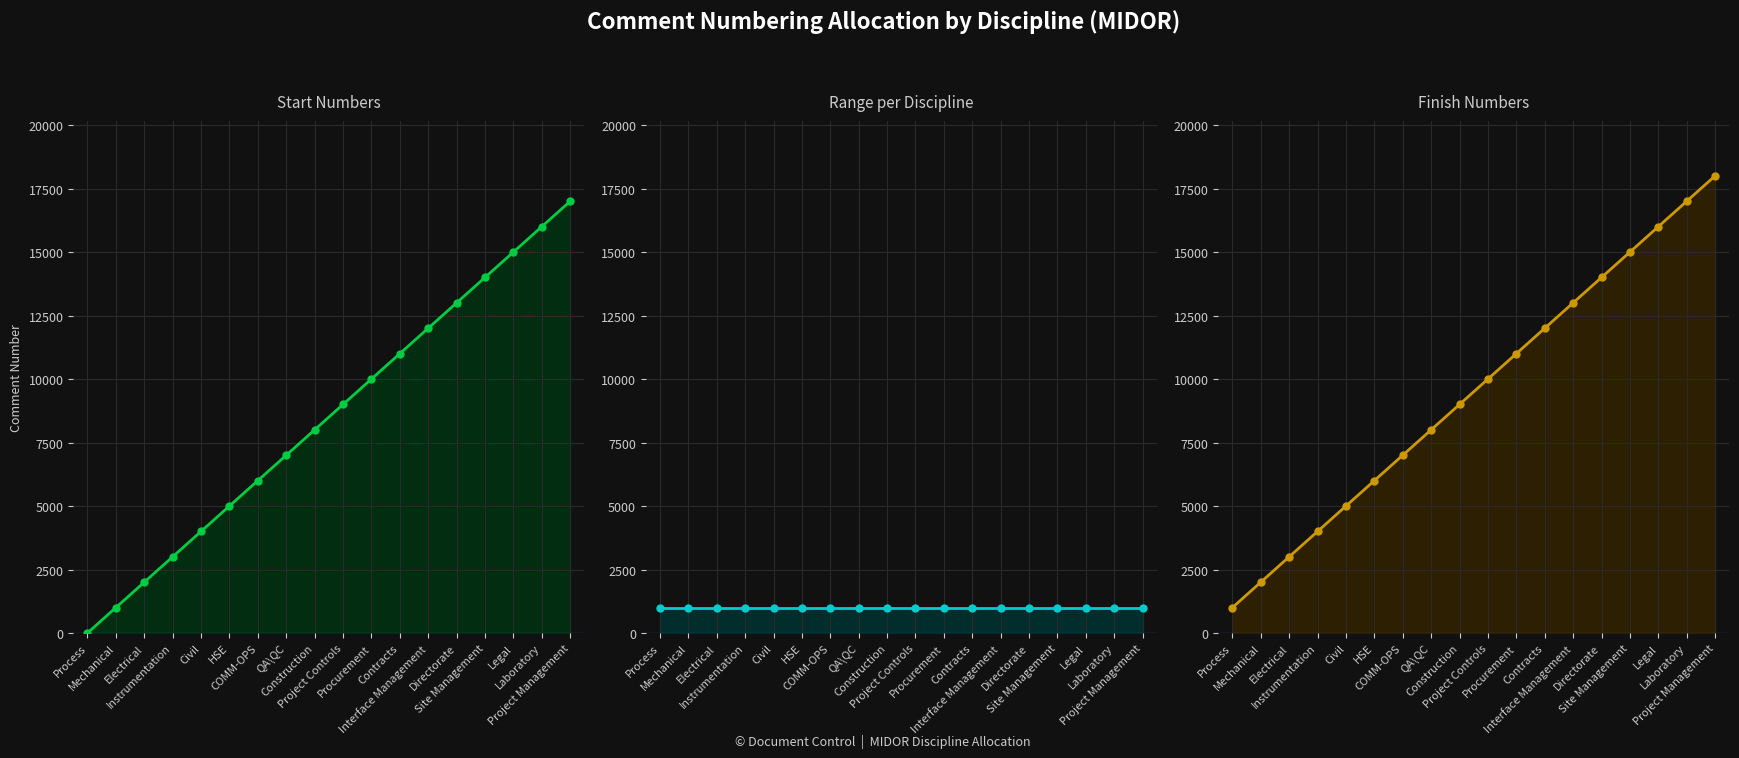

Reading left to right, transcribe all the data shown in this chart.

Start Numbers: 1	1001	2001	3001	4001	5001	6001	7001	8001	9001	10001	11001	12001	13001	14001	15001	16001	17001
Range per Discipline: 1000	1000	1000	1000	1000	1000	1000	1000	1000	1000	1000	1000	1000	1000	1000	1000	1000	1000
Finish Numbers: 1000	2000	3000	4000	5000	6000	7000	8000	9000	10000	11000	12000	13000	14000	15000	16000	17000	18000